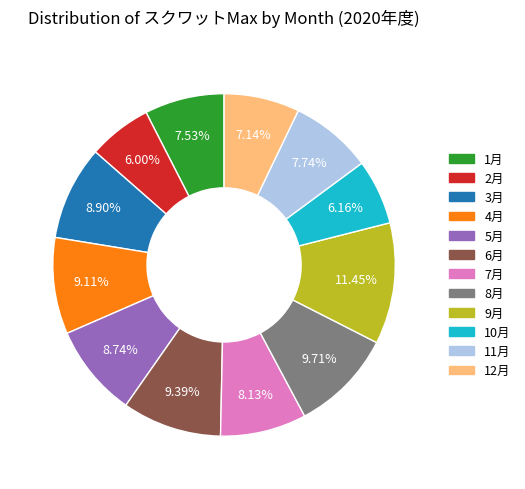

Which slice is the largest?

9月